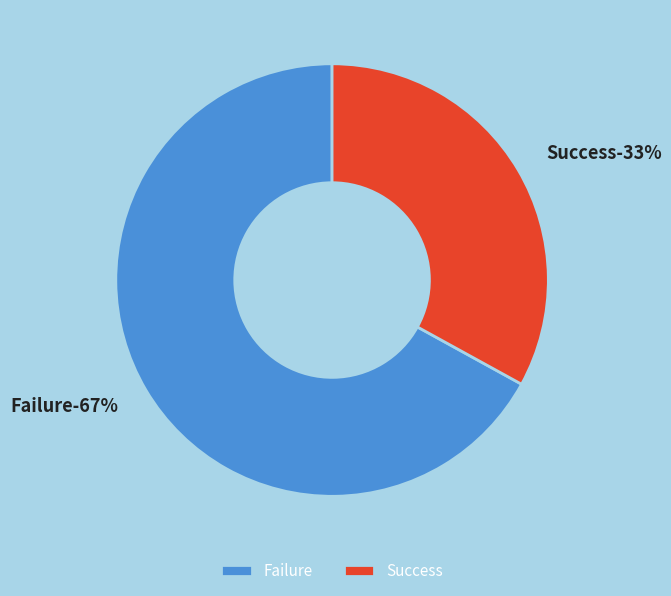

What percentage is NOT represented by Success?

67.0%